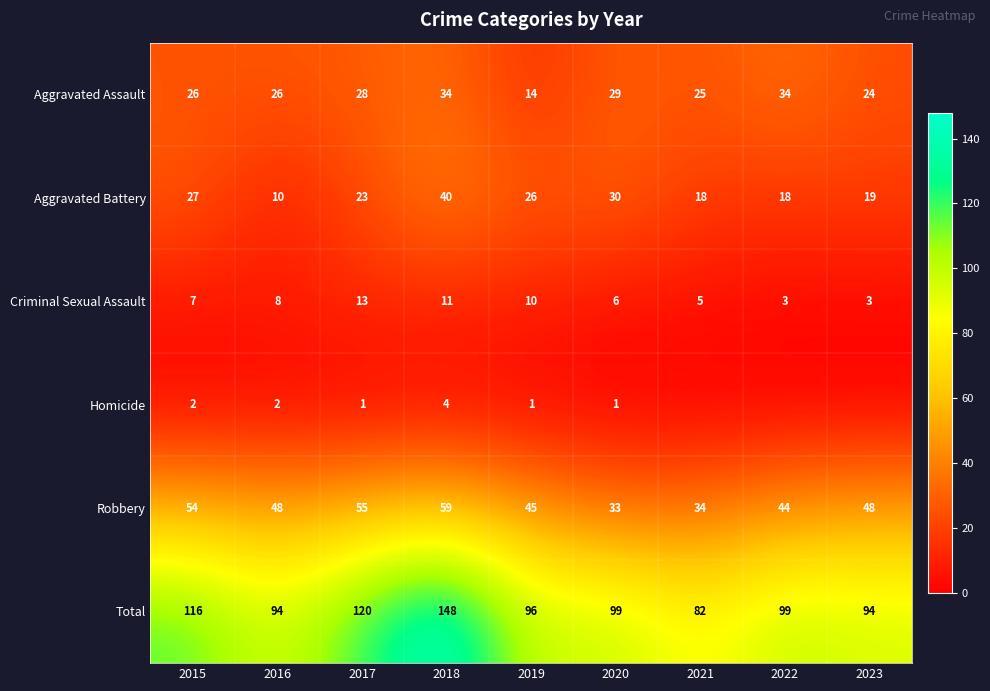

At 2017, list the series in order from smallest to largest.

Homicide, Criminal Sexual Assault, Aggravated Battery, Aggravated Assault, Robbery, Total